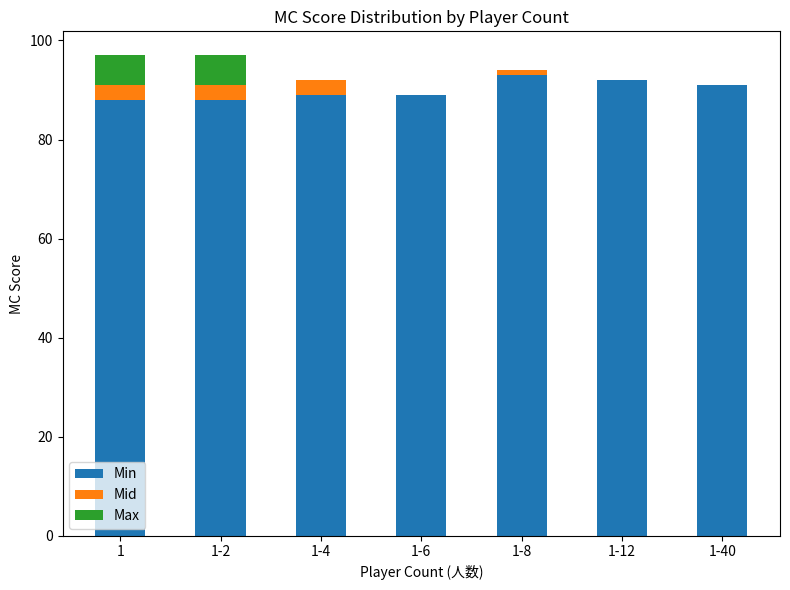

The Min series shows 164 at 1-12. True or false?

False